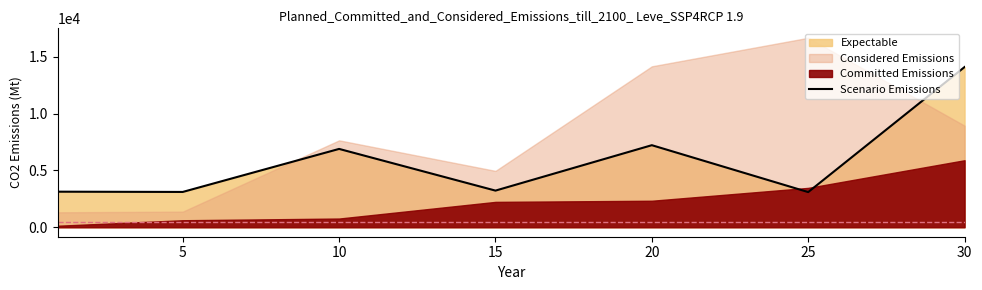

What value does the data have at 20?

7224.5